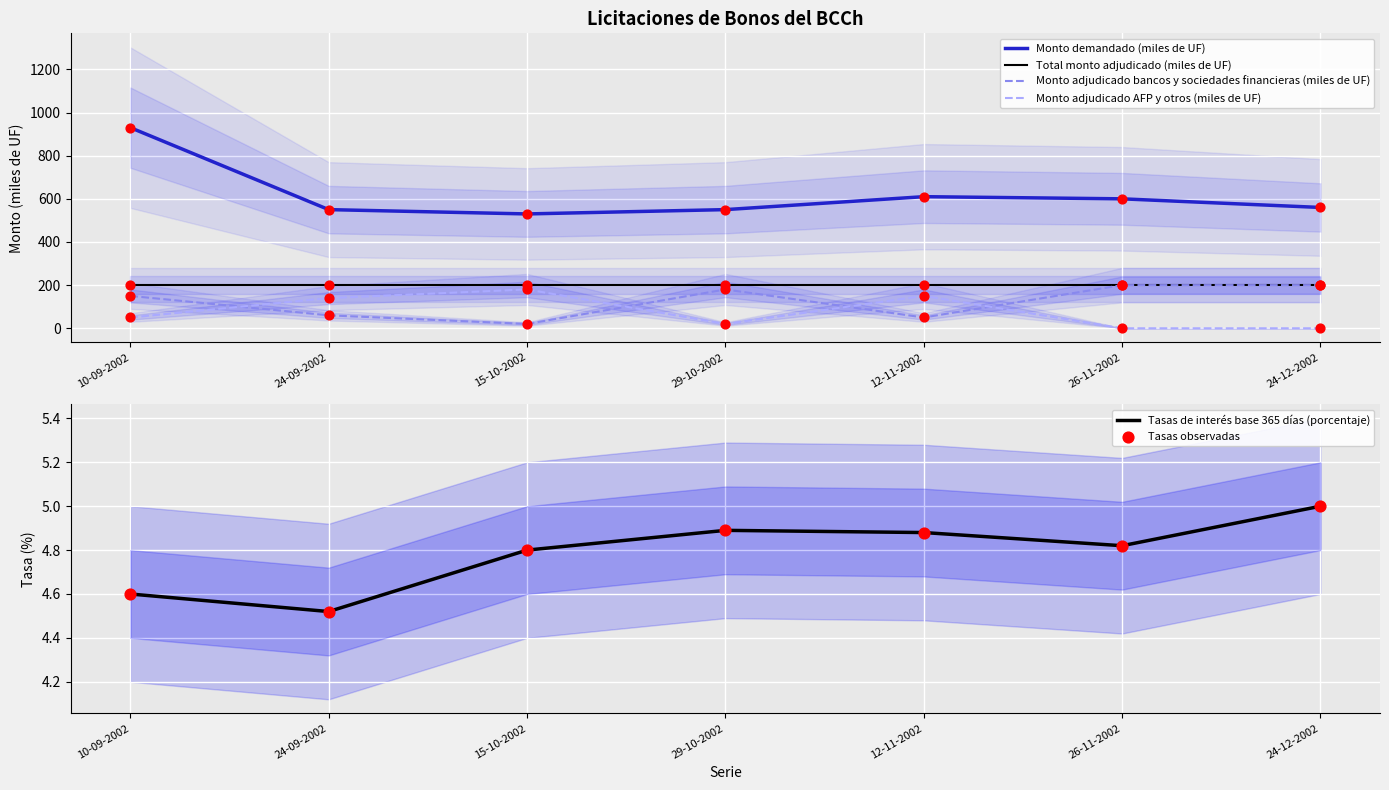

What is the total value across all series at 12-11-2002?

1019.8